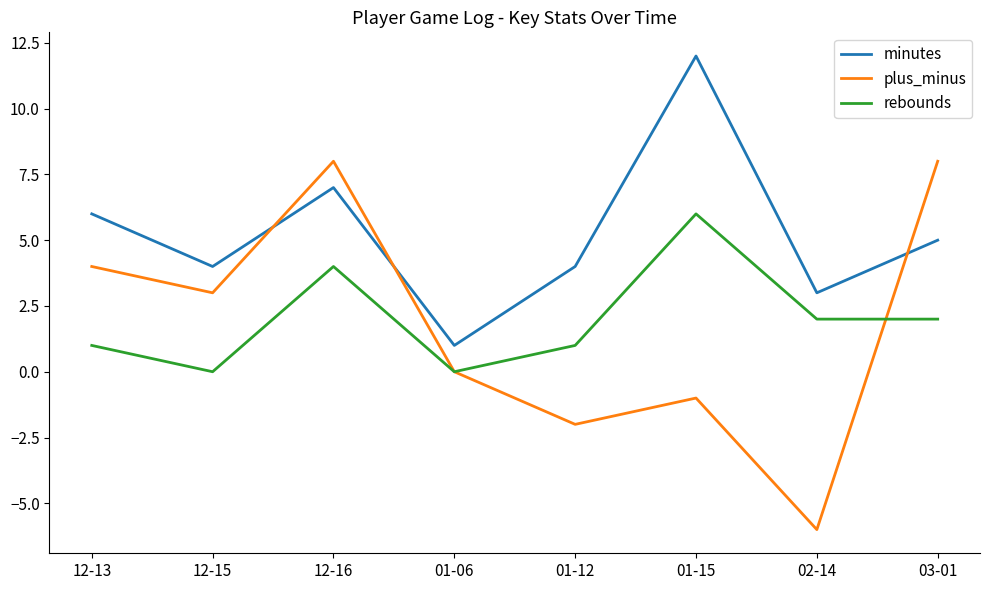

What position from the left is 12-13?

1